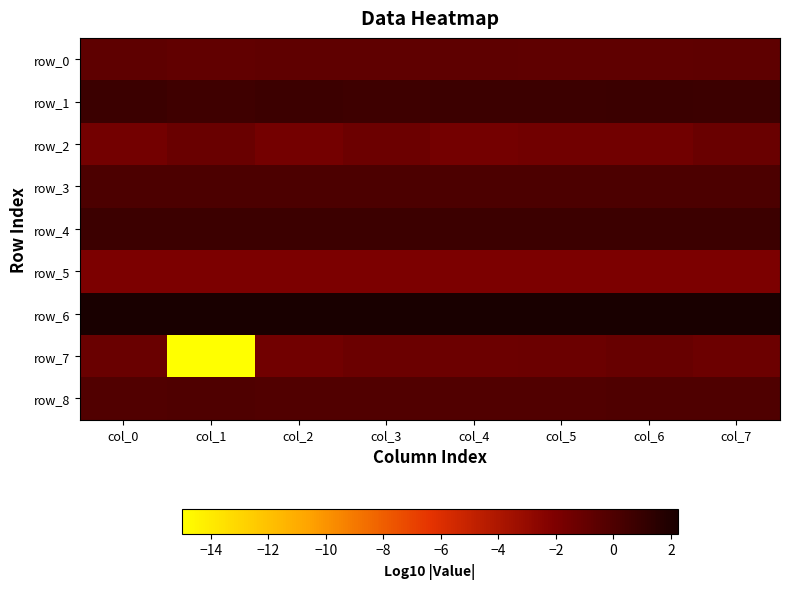

Which label corresponds to the smallest value in the chart?

col_1